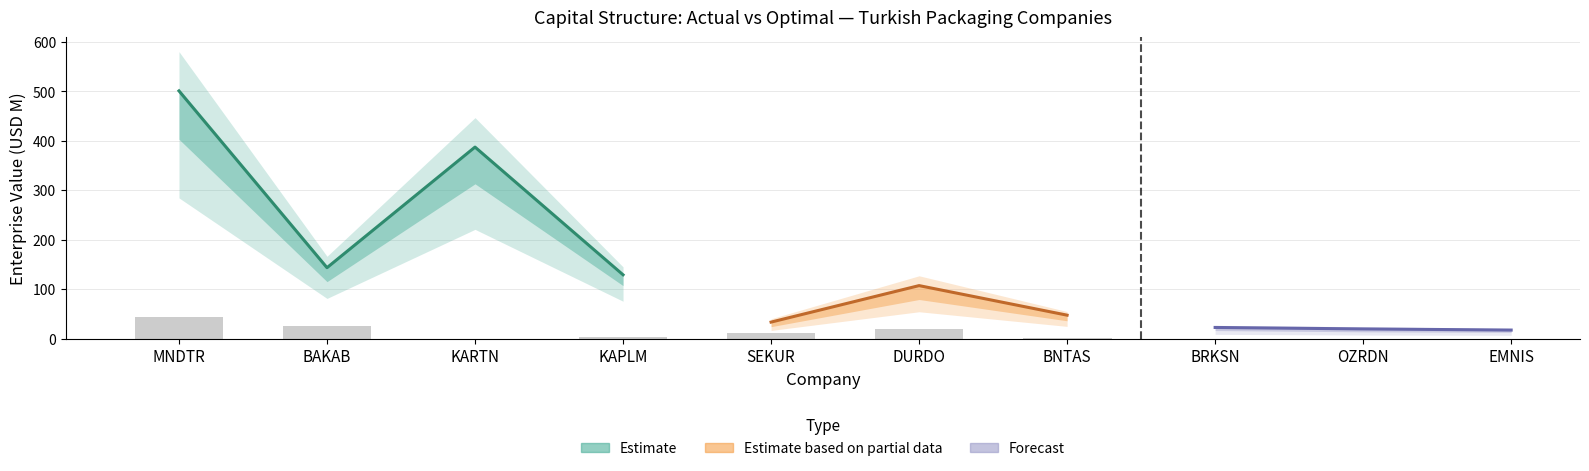

What is the difference between the optimal_debt values at EMNIS and KAPLM?

20.2